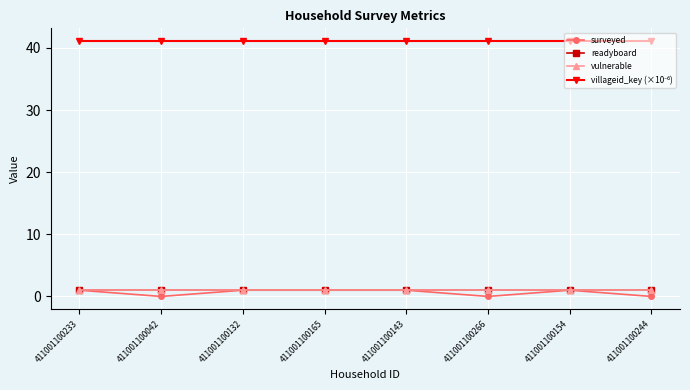

At which label does surveyed reach its minimum?

411001100042